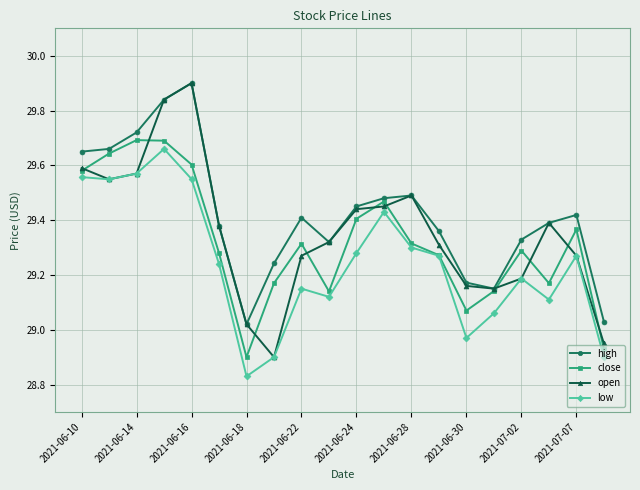

At how many categories does at least one series exceed 29?

20